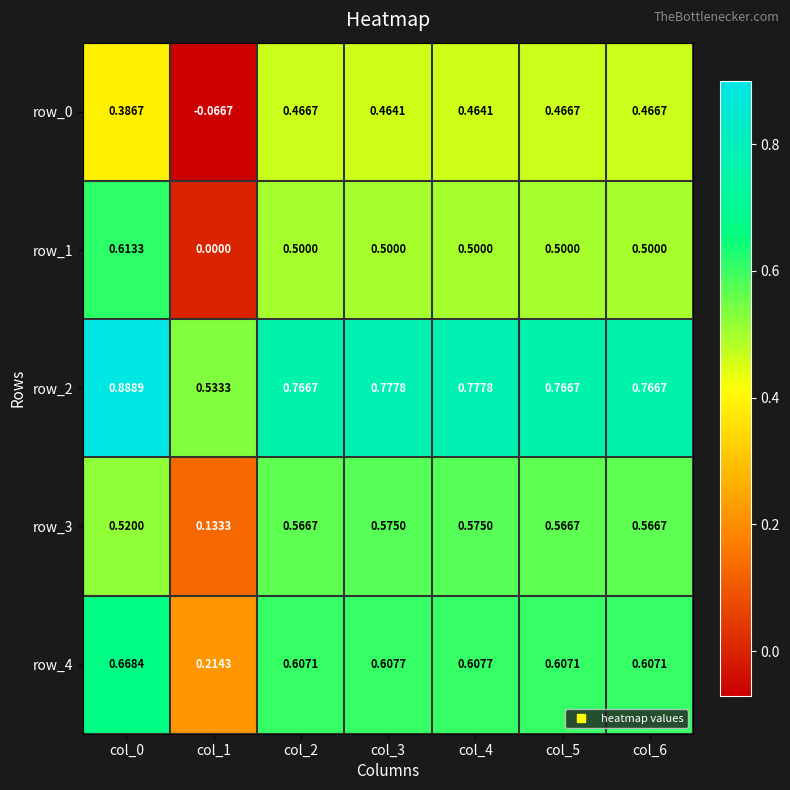

Is the value of row_3 at col_3 greater than the value of row_0 at col_2?

Yes